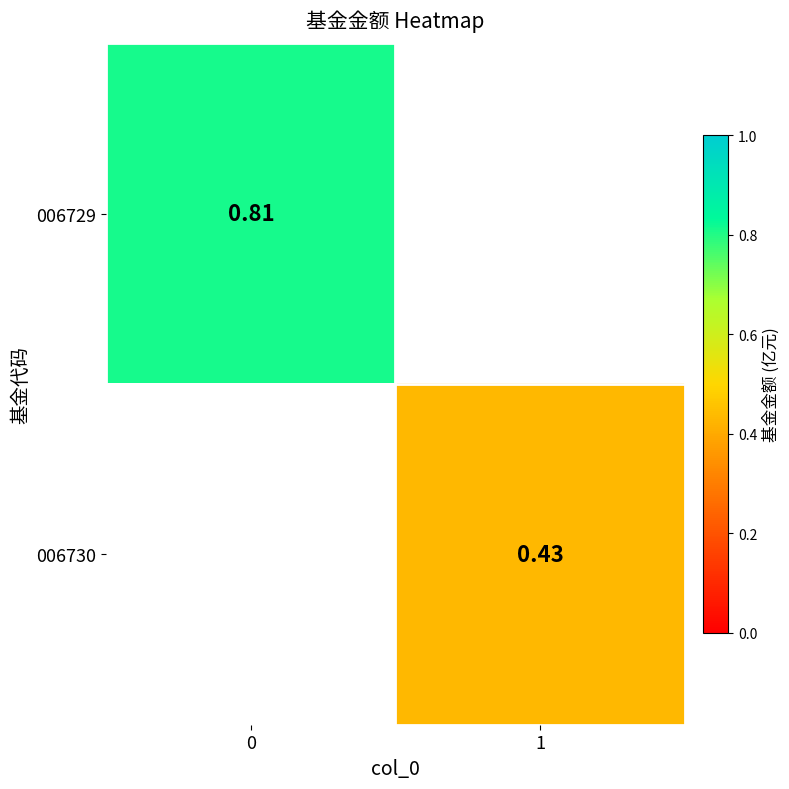

What is the highest value of the 006729 series?

0.8